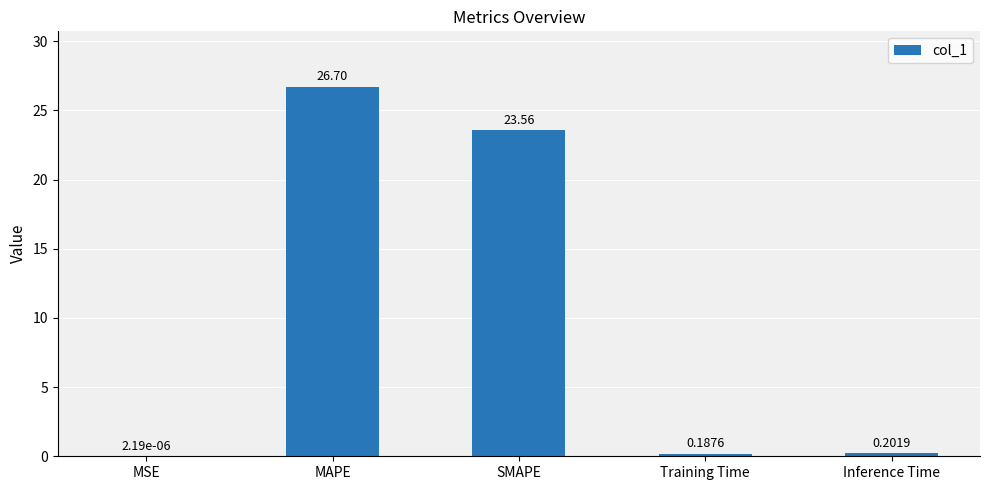

Which label corresponds to the largest value in the chart?

MAPE